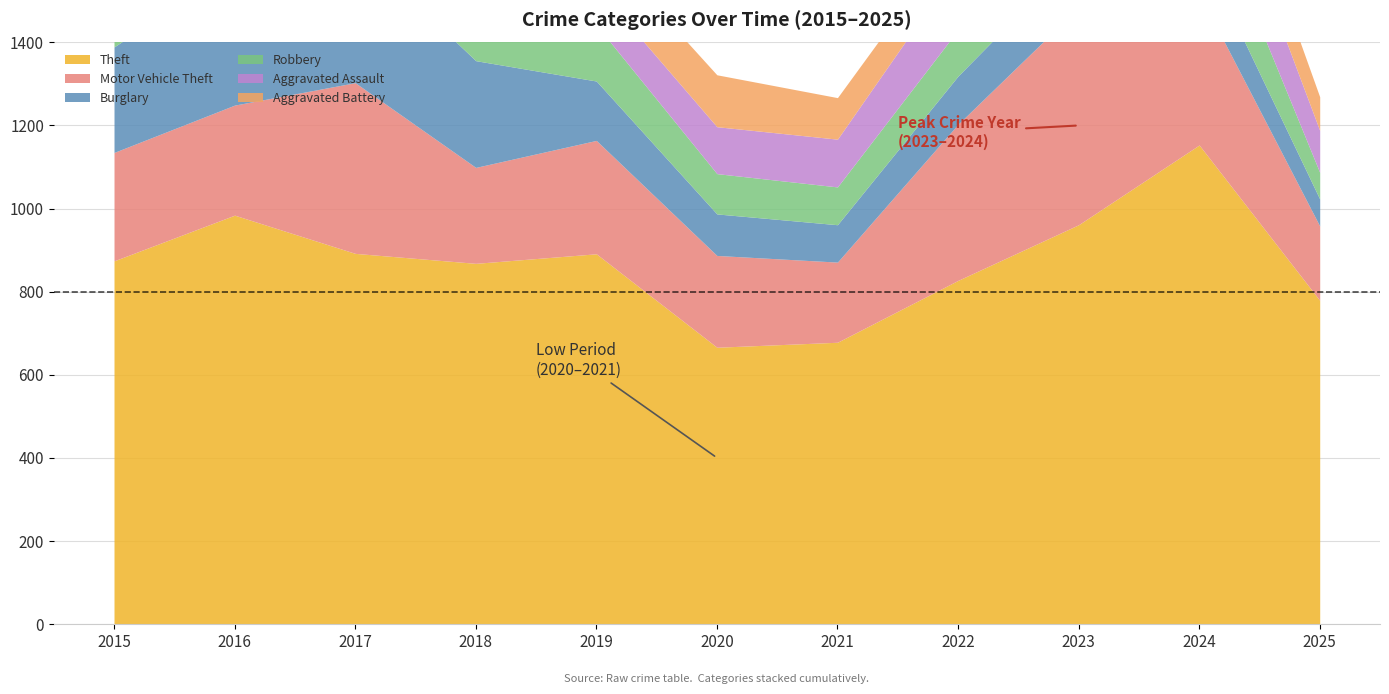

What is the total value across all series at 2024?

2080